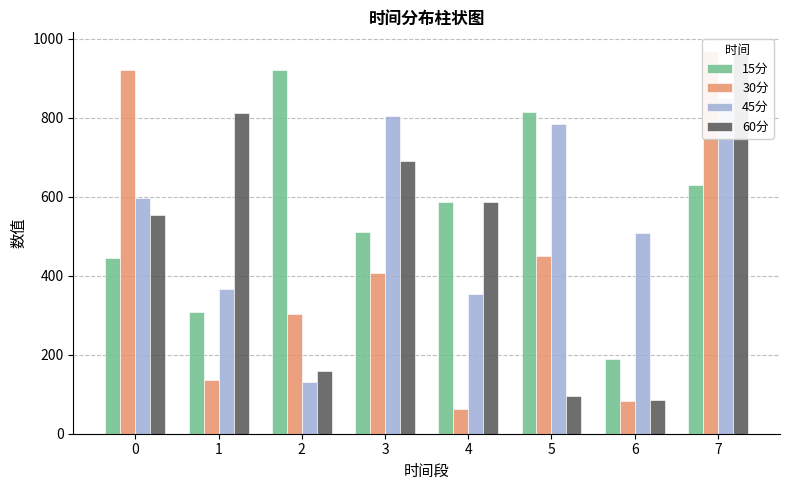

What value does the 45分 series have at 6?

507.7